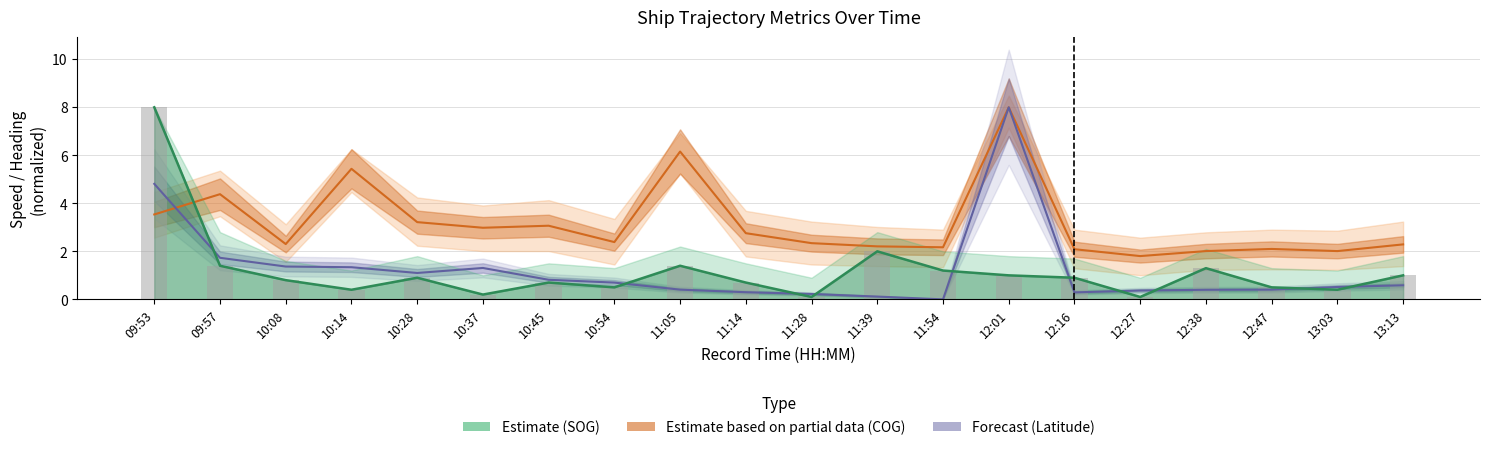

What is the value of the COG (Estimate based on partial data) bar at the 19th from the left?

2.0